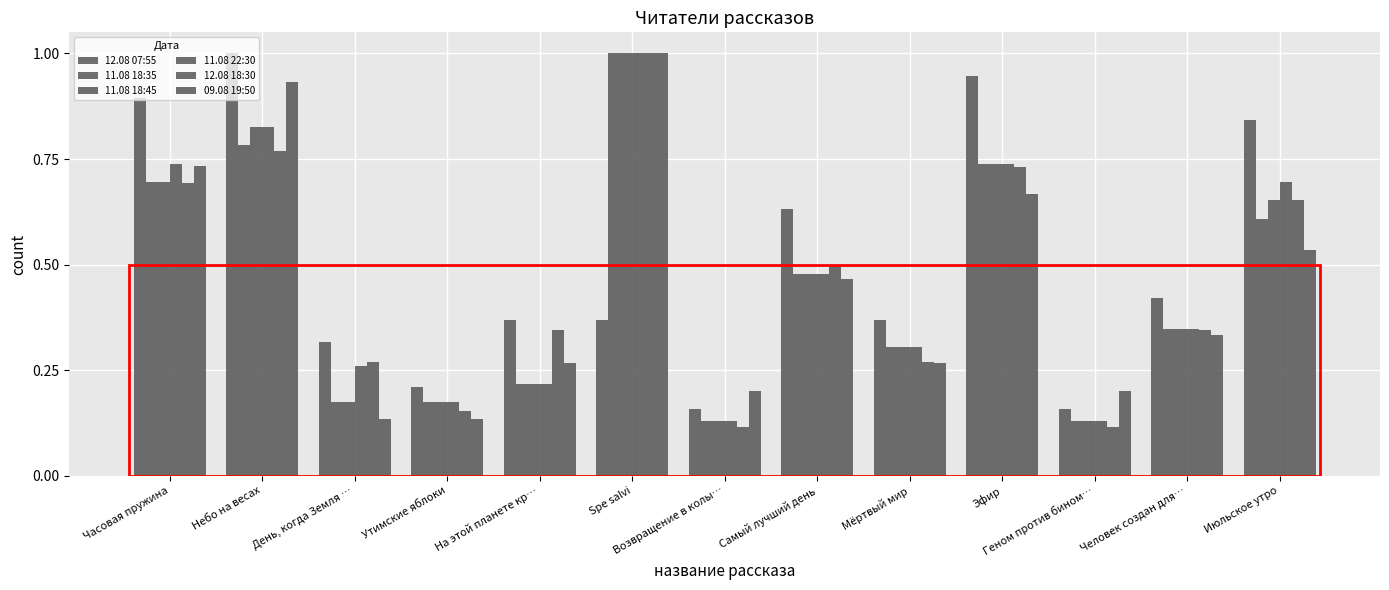

What is the lowest value of the 09.08 19:50 series?

0.1